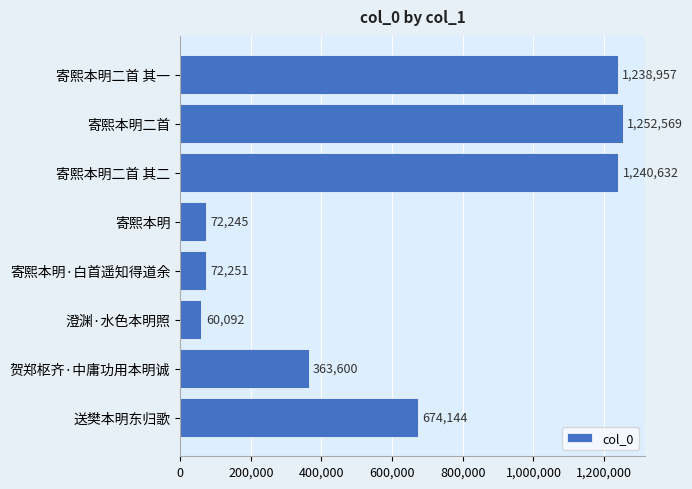

Reading top to bottom, transcribe all the data shown in this chart.

1238957	1252569	1240632	72245	72251	60092	363600	674144